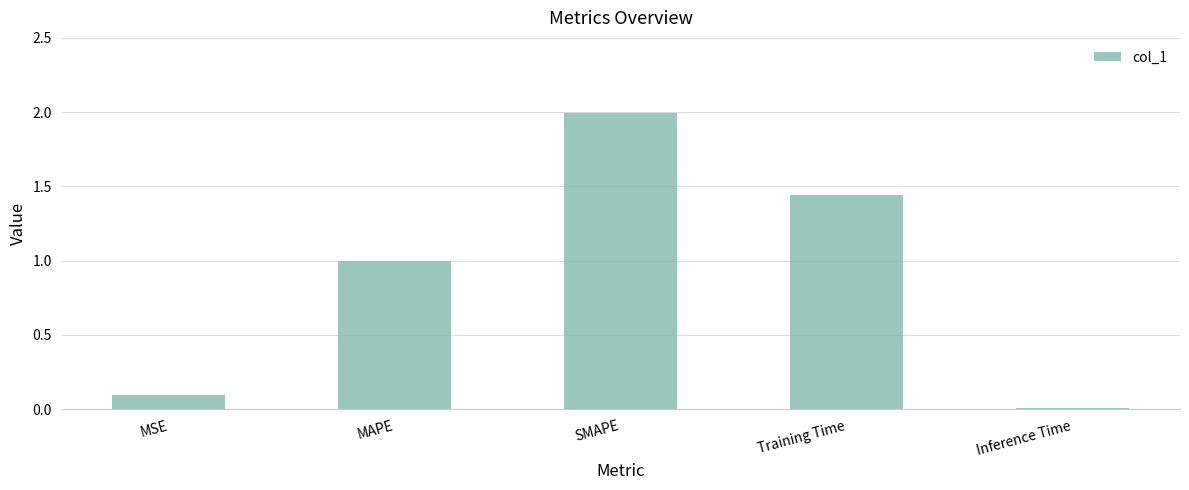

What position from the left is Training Time?

4